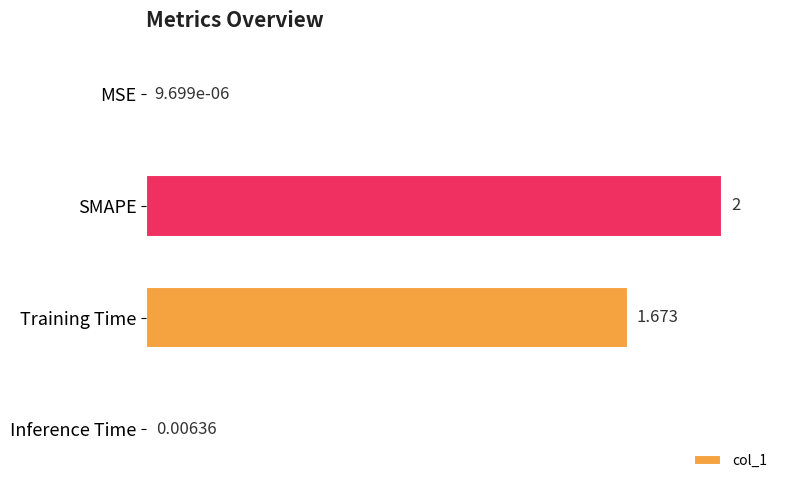

Between MSE and Inference Time, which is larger?

Inference Time